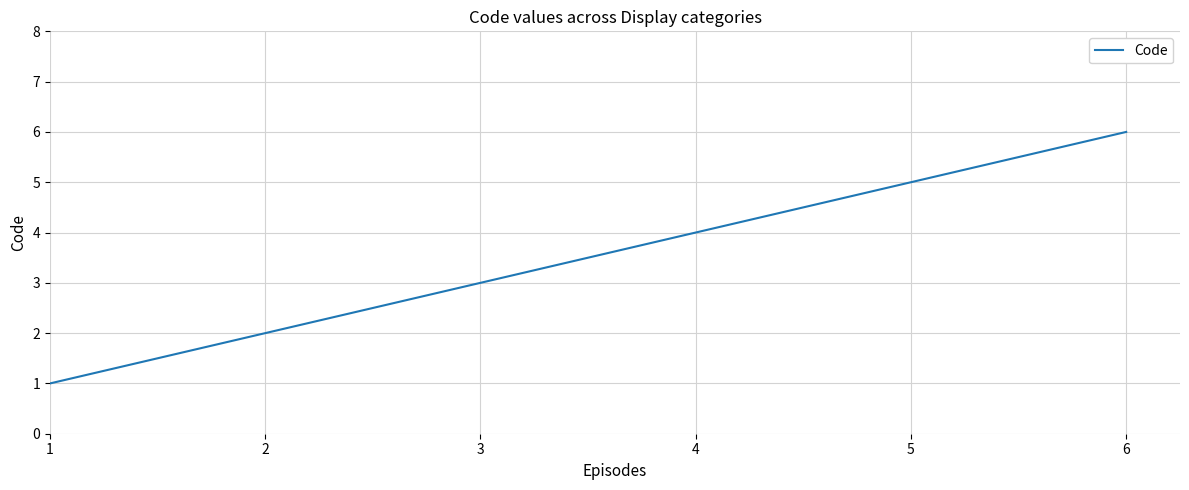

List the labels in order of value, largest first.

6, 5, 4, 3, 2, 1